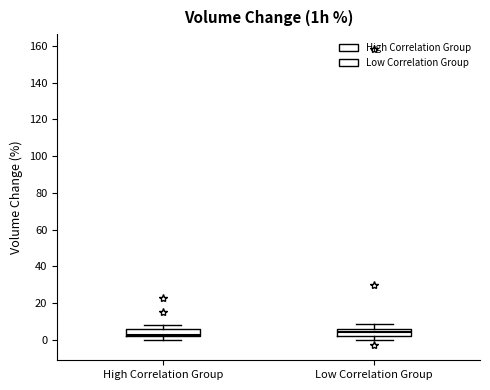

Reading left to right, read every box against the y-axis: the position of its median line, the range the box covers, and the ends of its whiskers. The values are not printed on the chart, so give them approximately, as read against the axis.

High Correlation Group: median 2 (just above the box's lower edge), box 2 to 6, whiskers 0 to 8
Low Correlation Group: median 4, box 2 to 6, whiskers 0 to 8